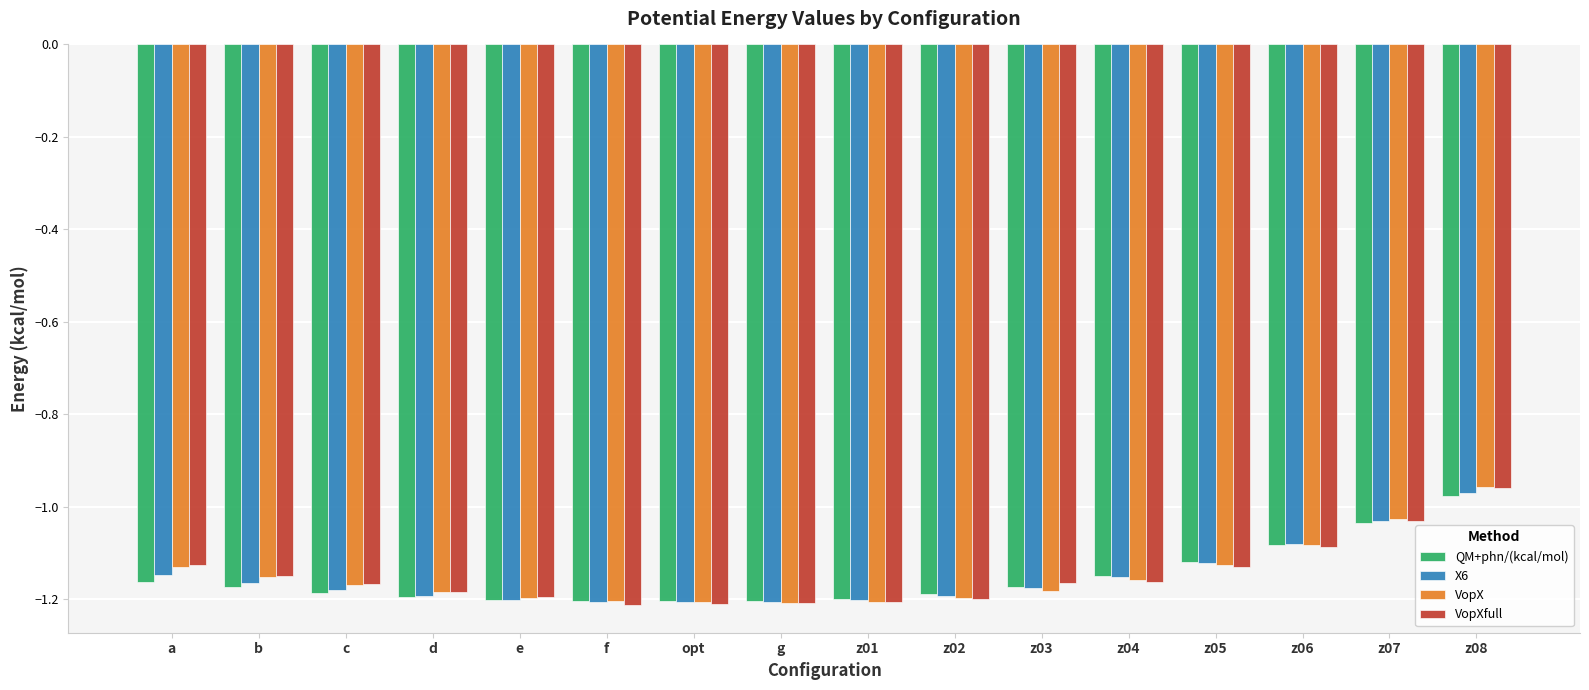

How many VopXfull values are between -1 and 0?

1